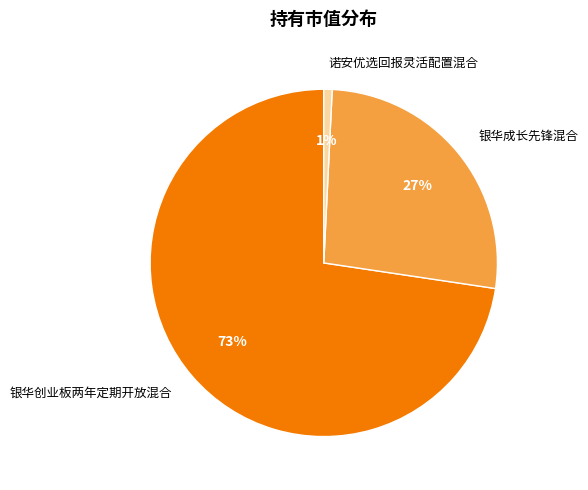

Does 诺安优选回报灵活配置混合 represent more than half of the total?

No